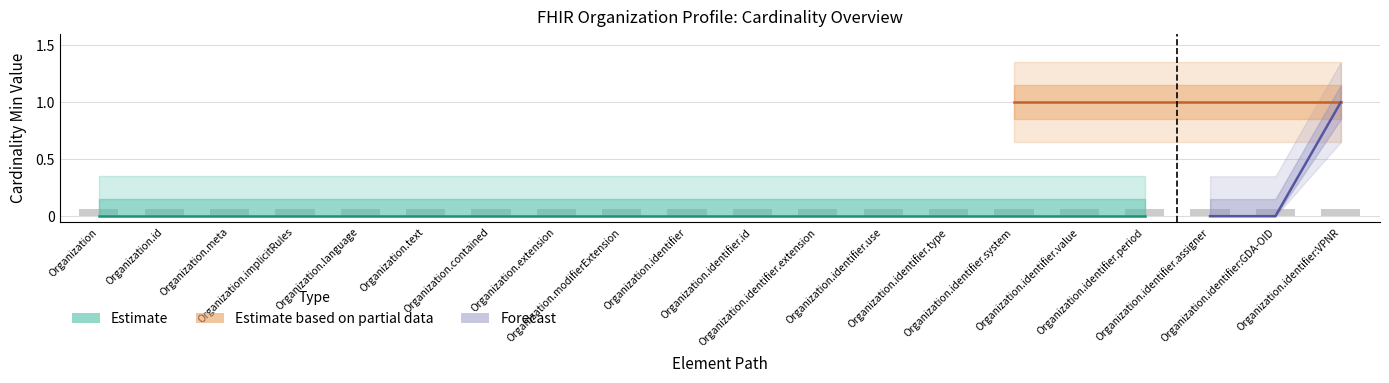

Reading left to right, list all the values displayed in this chart.

Min (Estimate lower): 0	0	0	0	0	0	0	0	0	0	0	0	0	0	0	0	0	0	0	0
Min (Estimate): 0	0	0	0	0	0	0	0	0	0	0	0	0	0	1	1	0	0	0	1
Min (Estimate upper): 0	0	0	0	0	0	0	0	0	0	0	0	0	0	1	1	0	0	0	1
Base Min: 0	0	0	0	0	0	0	0	0	0	0	0	0	0	0	0	0	0	0	0